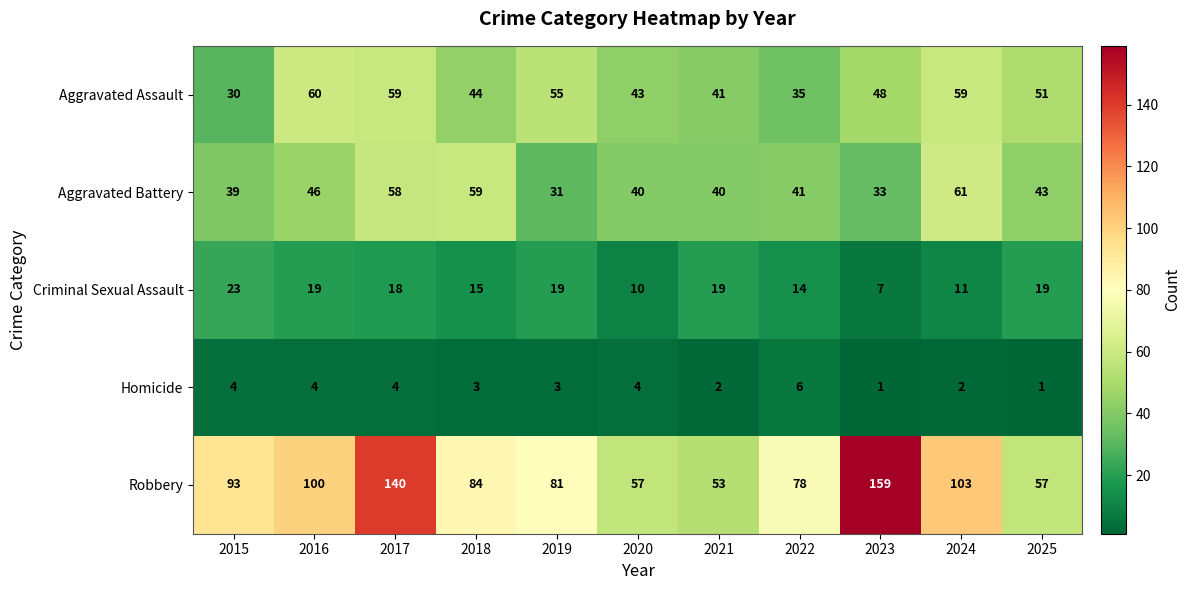

Read the Robbery value at 2024.

103